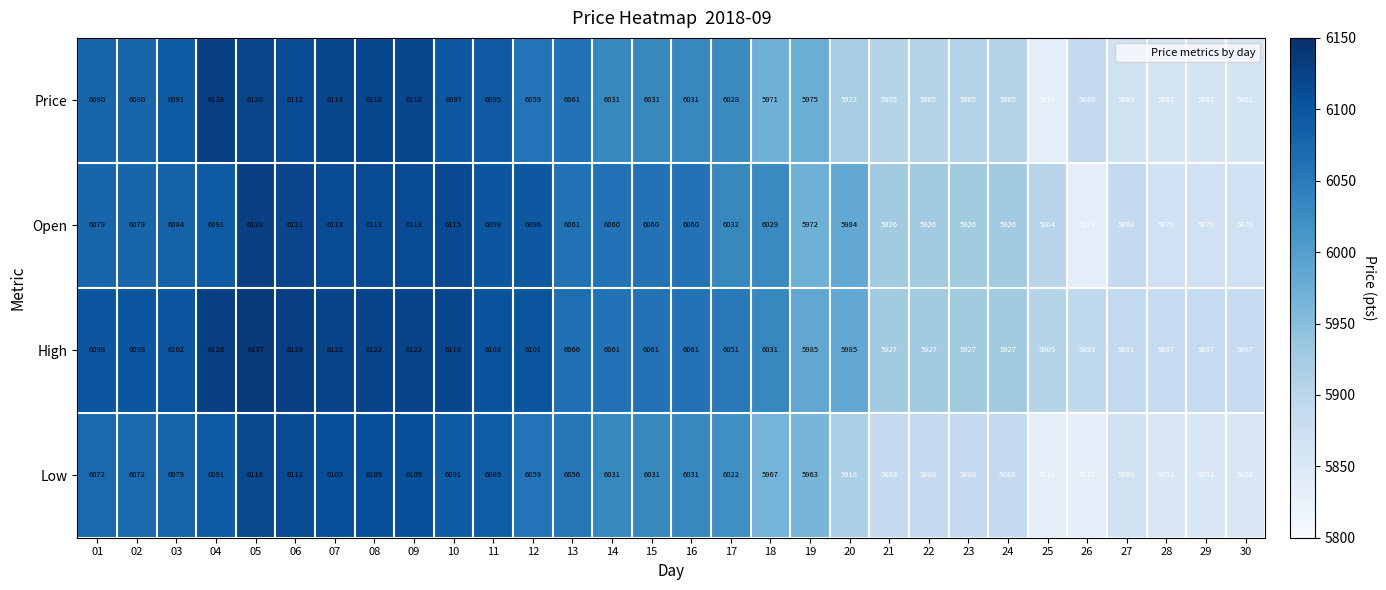

Which label corresponds to the largest value in the chart?

05